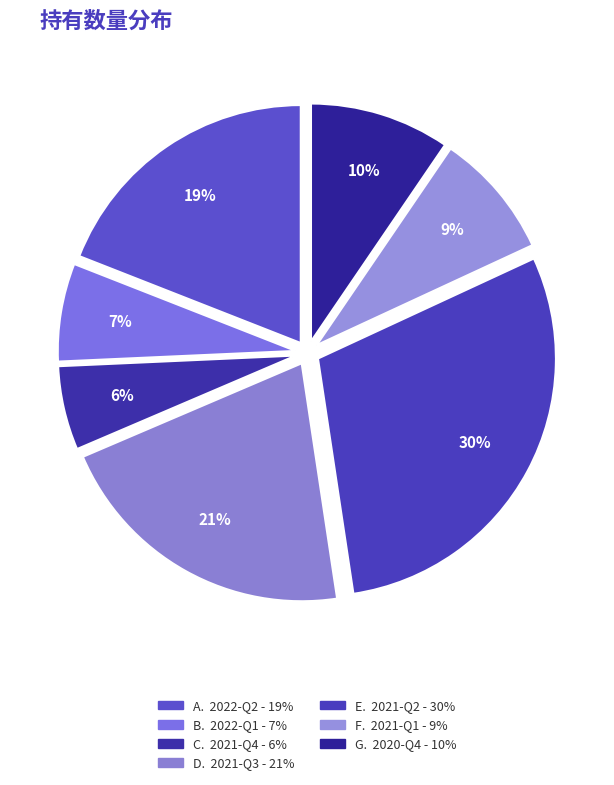

How many slices are in this pie chart?

7